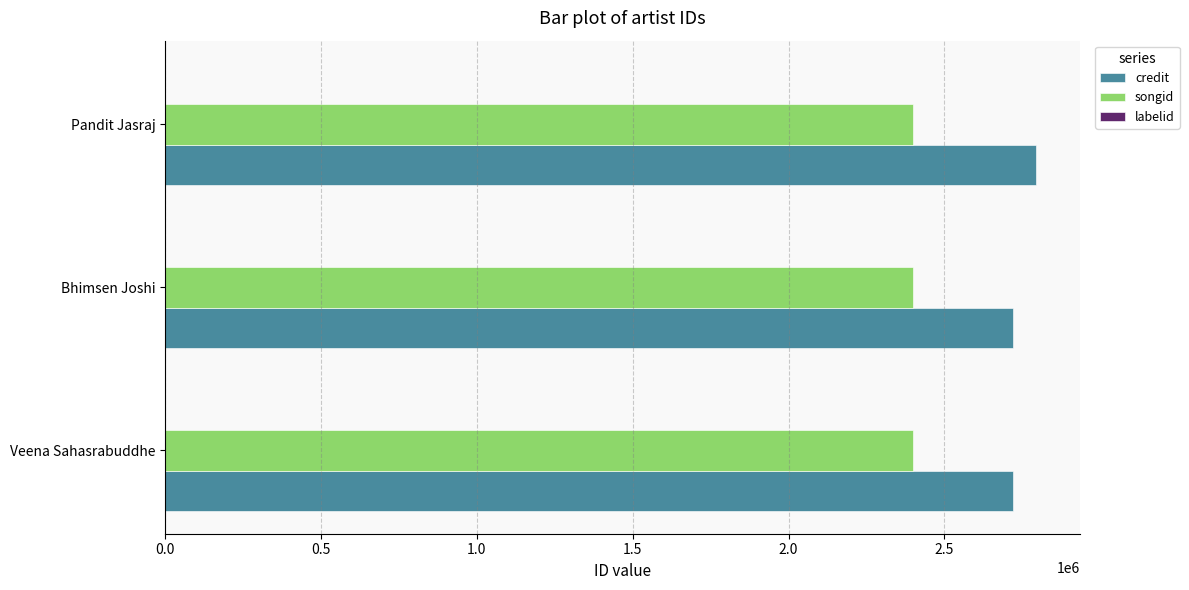

Where is credit nearest to the value 2758055?

Bhimsen Joshi